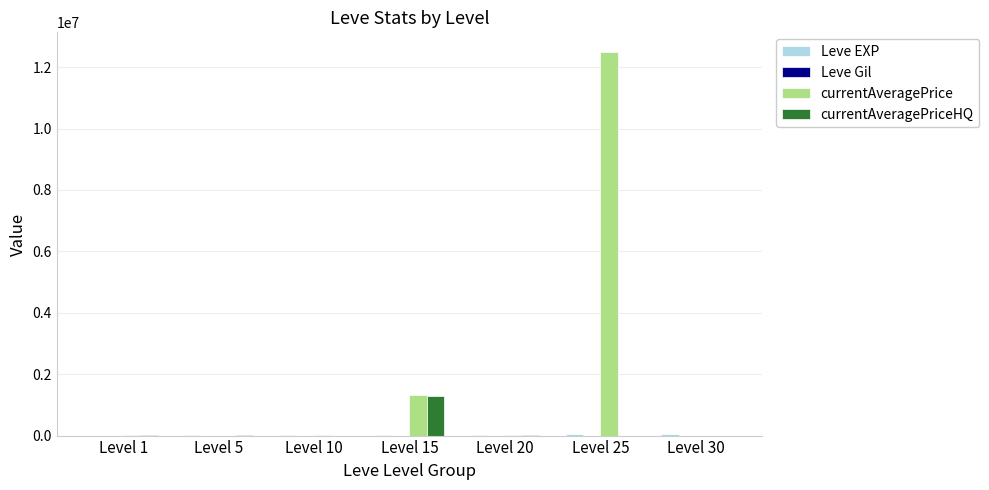

How many categories are shown in the chart?

7